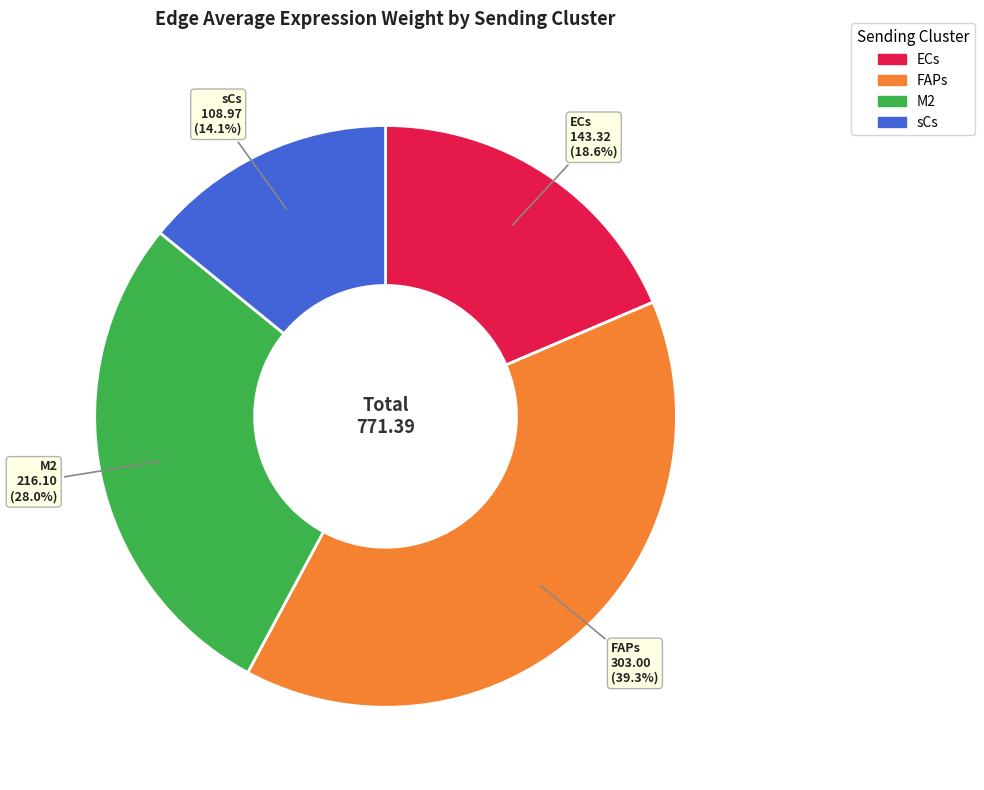

Rank the categories by value from highest to lowest.

FAPs, M2, ECs, sCs